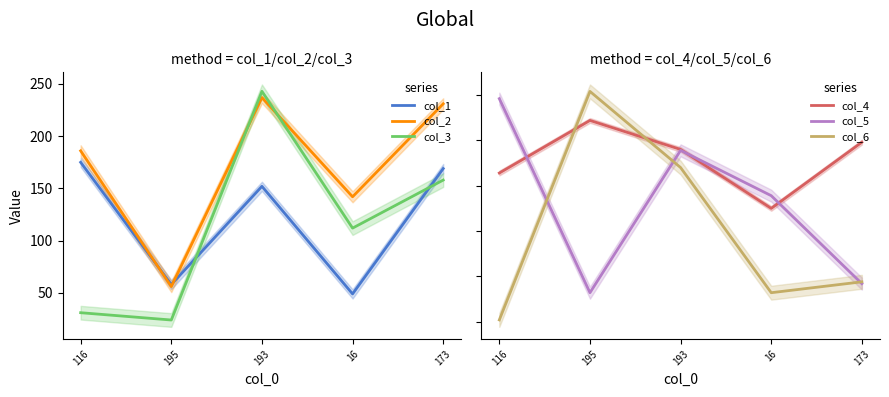

What is the maximum value for col_2?

237